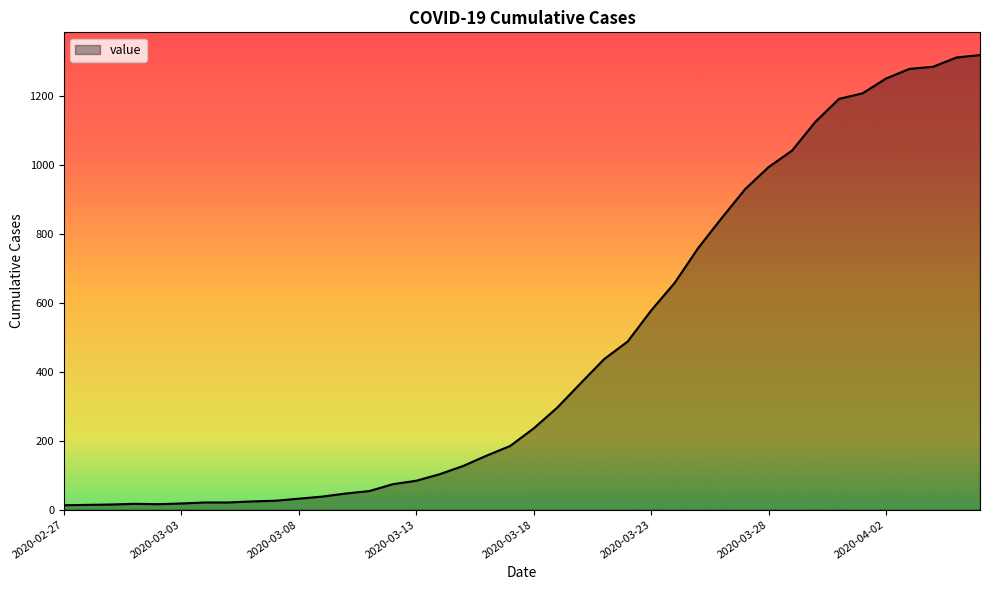

What is the difference between the maximum and minimum values?

1306